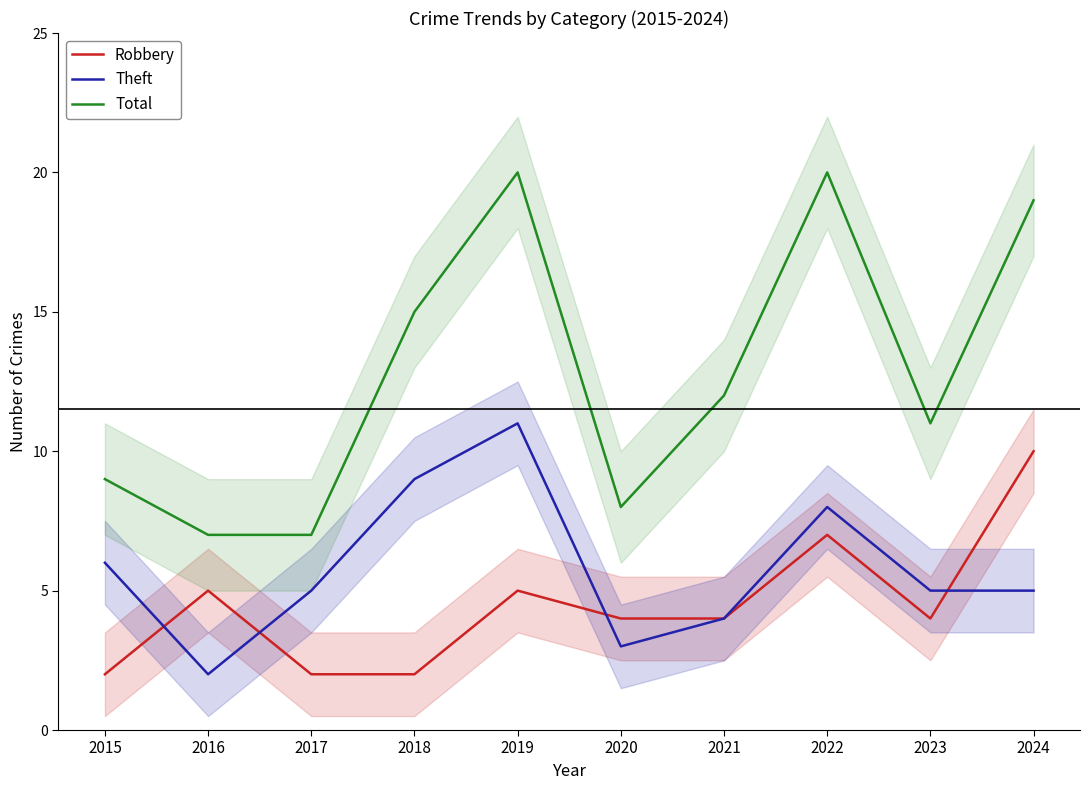

What is the value of the Total point at the 3rd from the left?

7